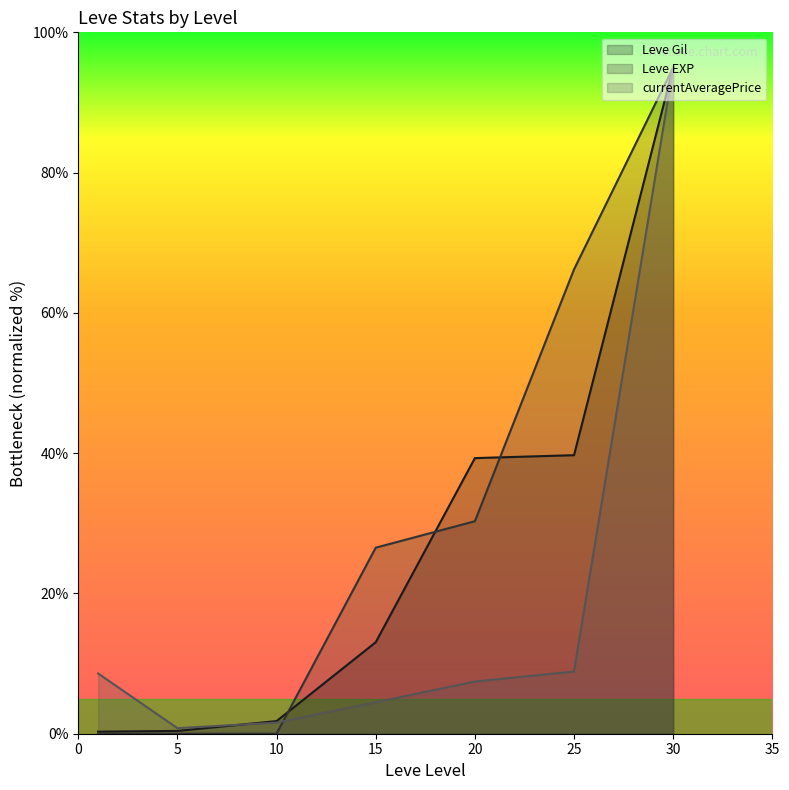

What is the maximum value for currentAveragePrice?

95.0